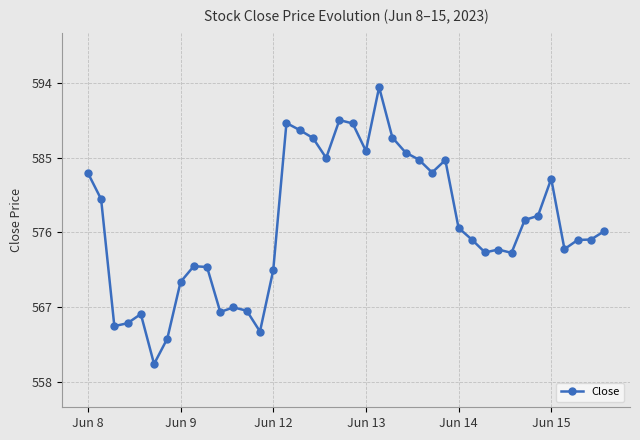

True or false: the data has more than 0 interior local peaks.

True